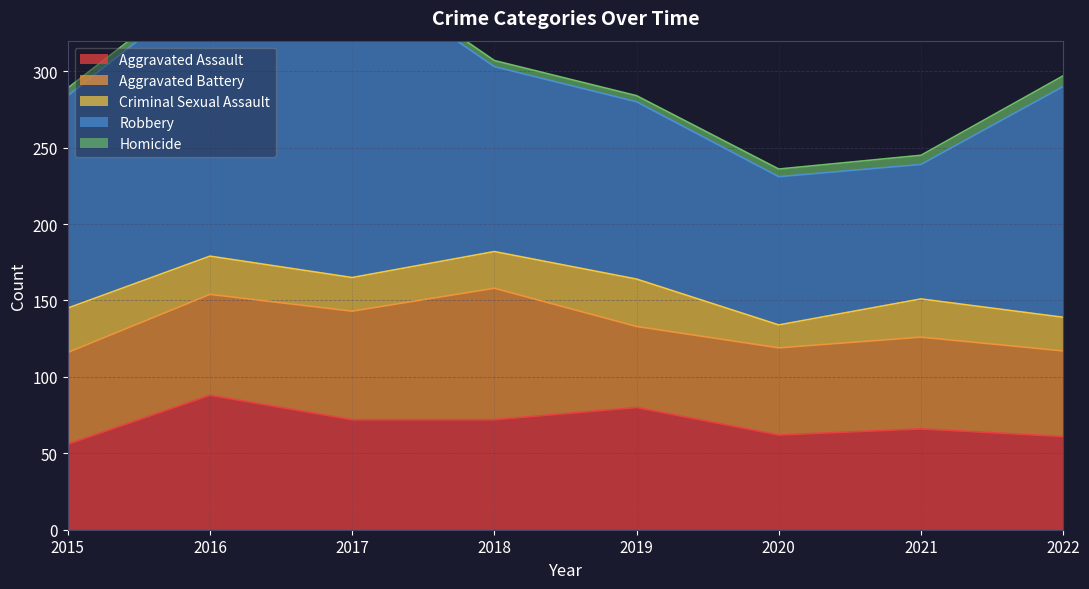

Does the chart display data point markers on the line(s)?

No